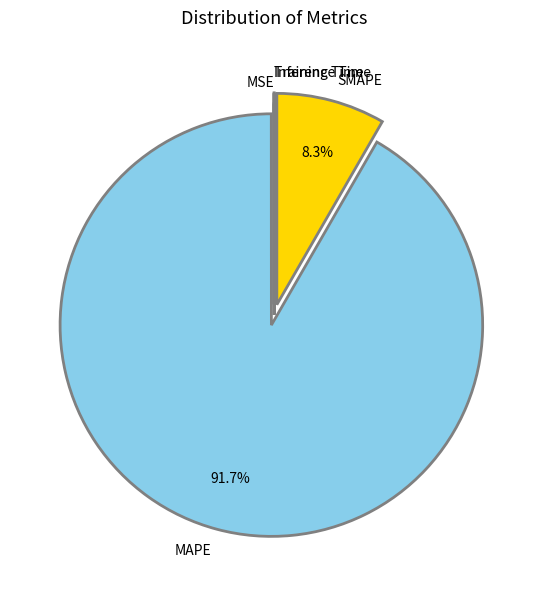

Which category has the biggest portion of the pie?

MAPE